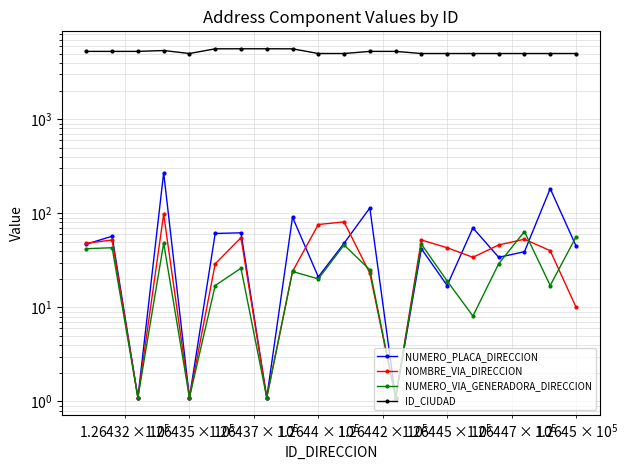

What is the value of the NUMERO_PLACA_DIRECCION point at the 6th from the left?

61.1